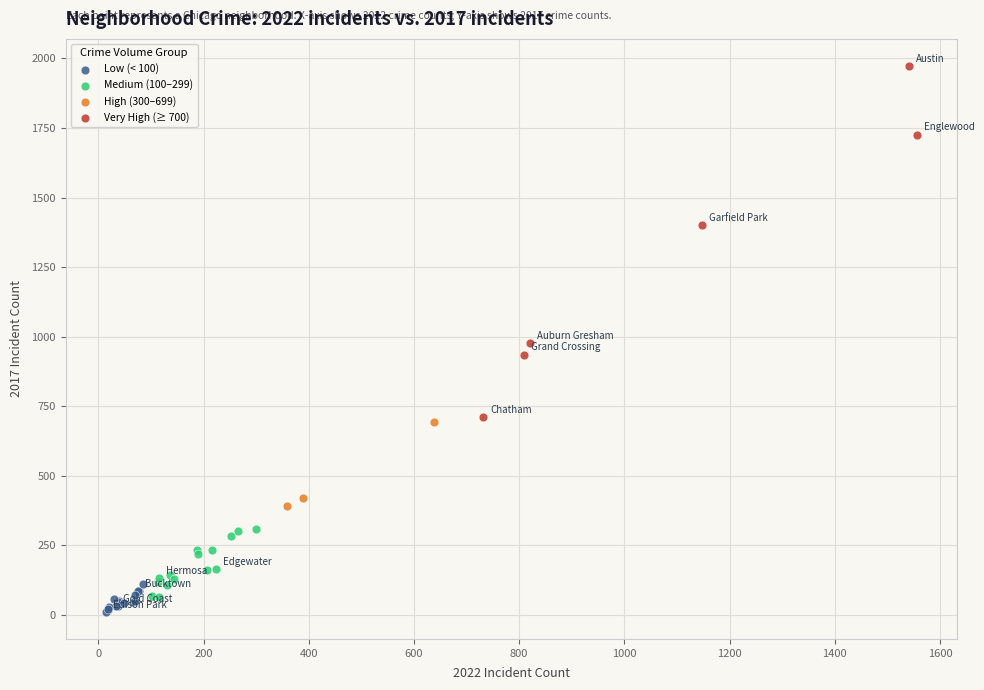

What are all the series names shown in the legend?

Low (< 100), Medium (100–299), High (300–699), Very High (≥ 700)